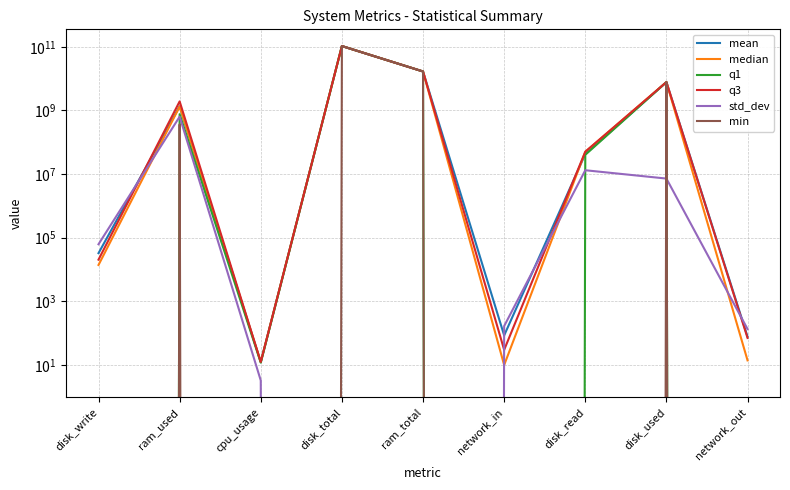

At disk_write, list the series in order from smallest to largest.

q1, min, median, q3, mean, std_dev